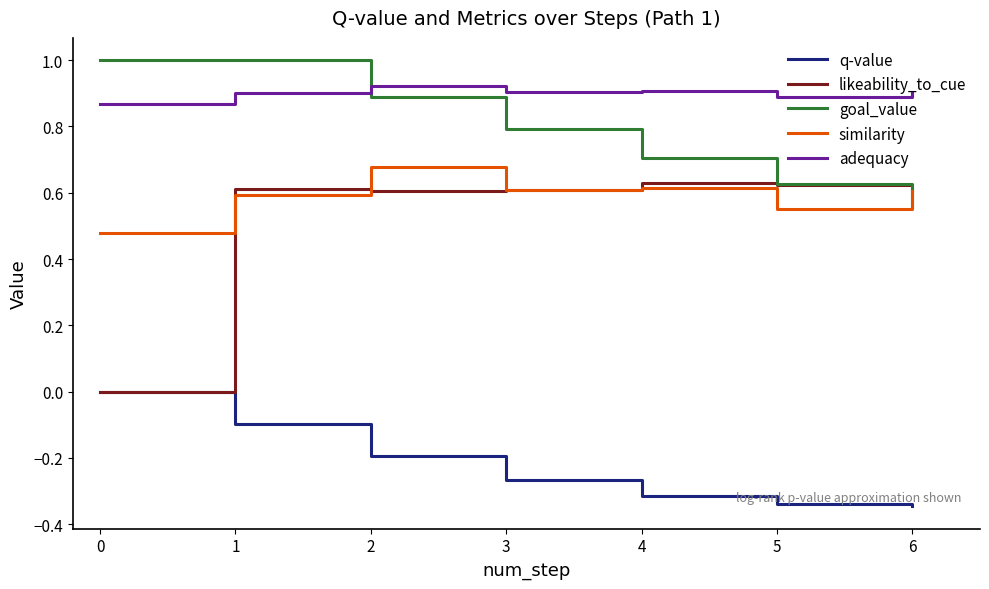

What is the maximum value shown in the chart?

1.0